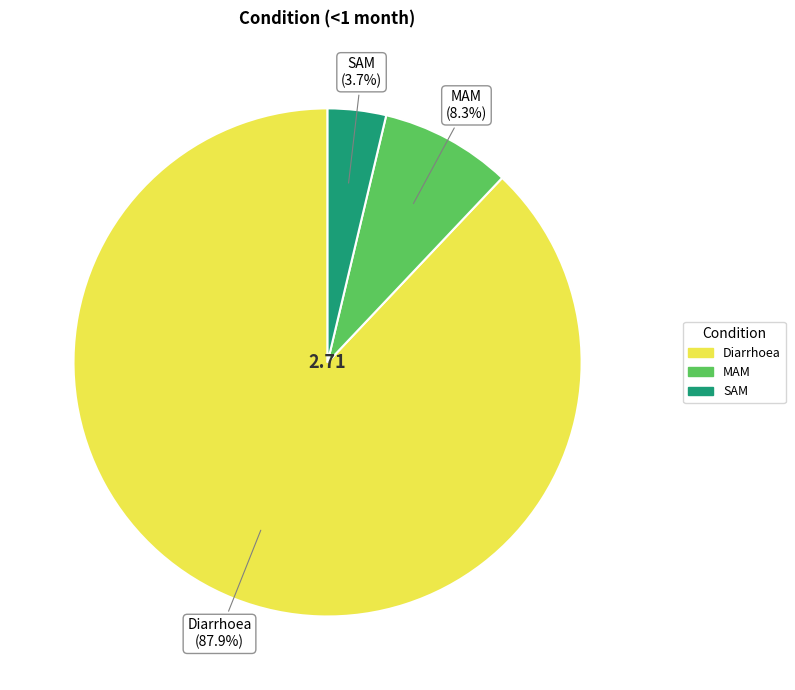

Is it true that MAM is 1% of the pie?

False